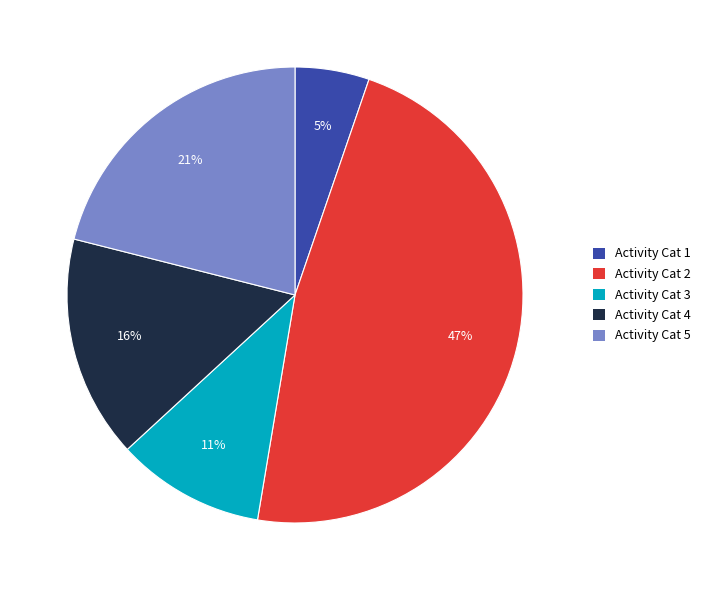

To the nearest percent, what portion does Activity Cat 3 represent?

11%